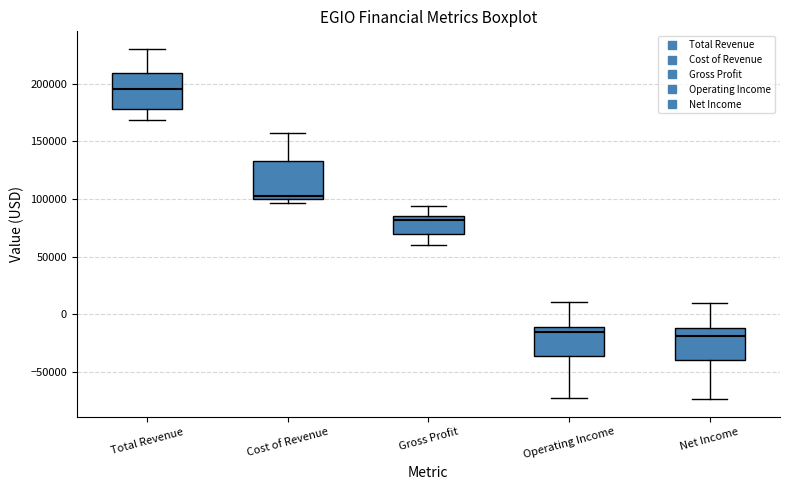

Reading left to right, read every box against the y-axis: the position of its median line, the range the box covers, and the ends of its whiskers. The values are not printed on the chart, so give them approximately, as read against the axis.

Total Revenue: median 195000, box 180000 to 210000, whiskers 170000 to 230000
Cost of Revenue: median 105000, box 100000 to 135000, whiskers 95000 to 155000
Gross Profit: median 80000, box 70000 to 85000, whiskers 60000 to 95000
Operating Income: median -15000, box -35000 to -10000, whiskers -70000 to 10000
Net Income: median -20000, box -40000 to -10000, whiskers -75000 to 10000